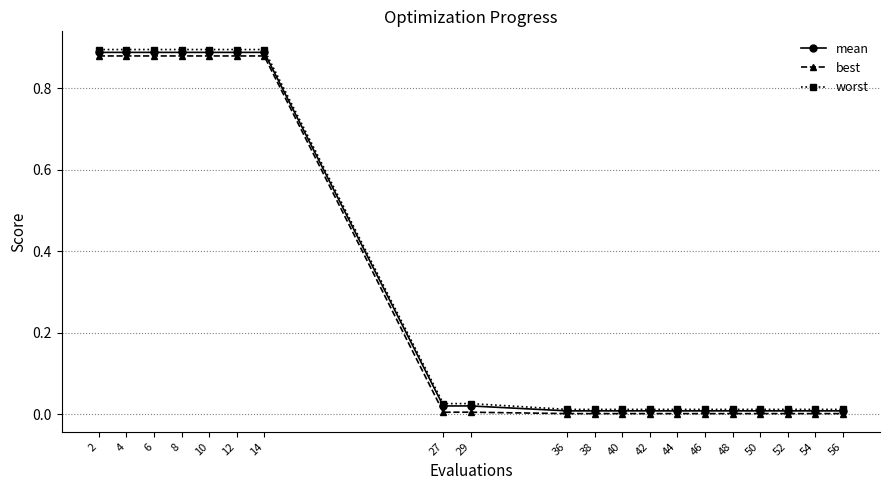

The mean series shows 0.9 at 6. True or false?

True